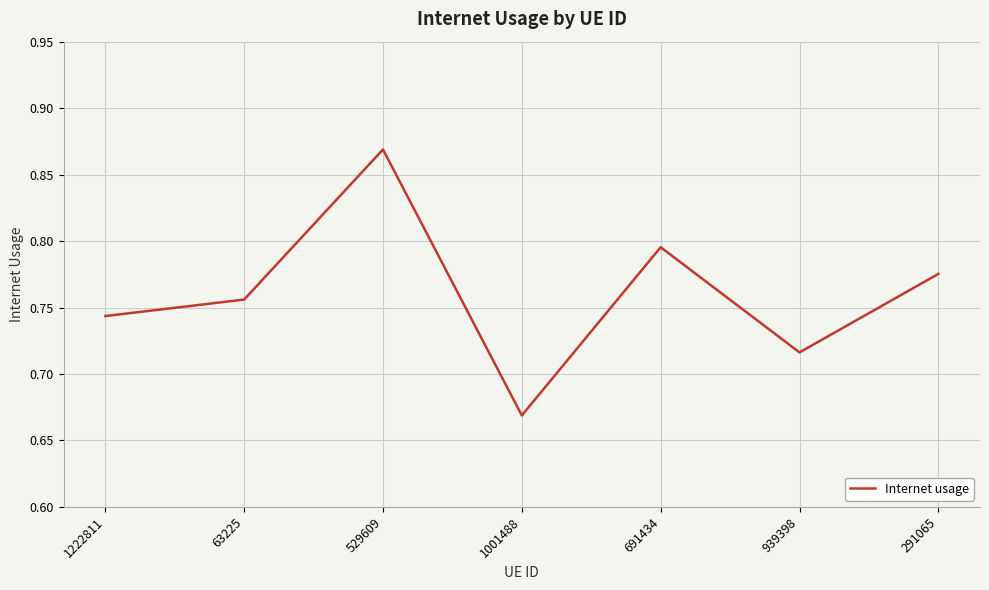

True or false: the data shows 0.4 at 691434.

False